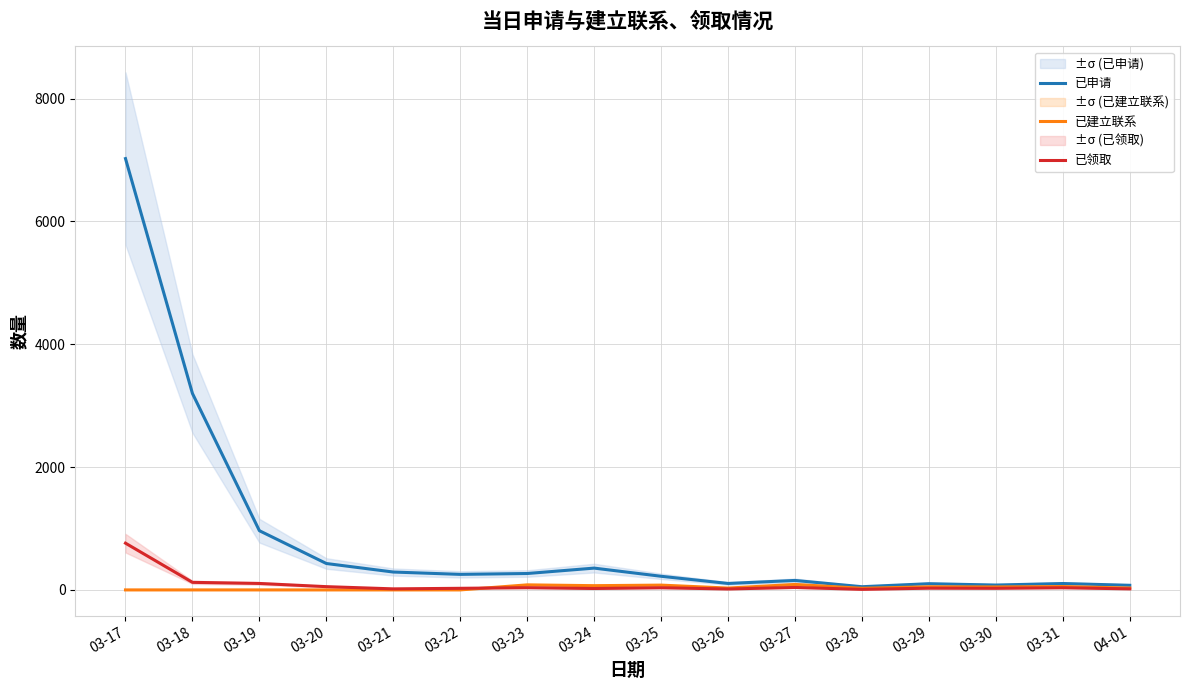

True or false: 已申请 and 已领取 cross at least once.

False